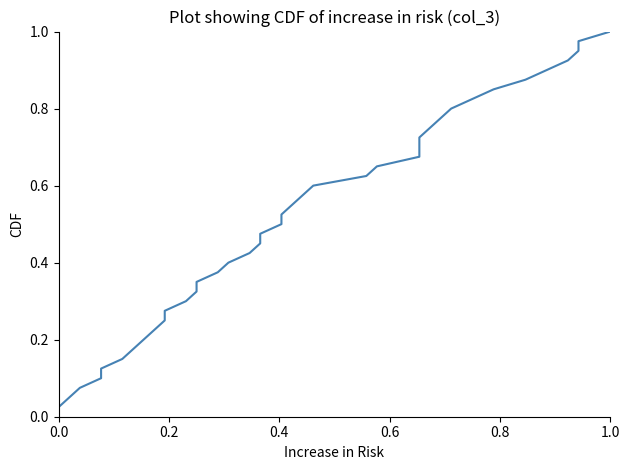

What is the difference between the maximum and minimum values?

1.0